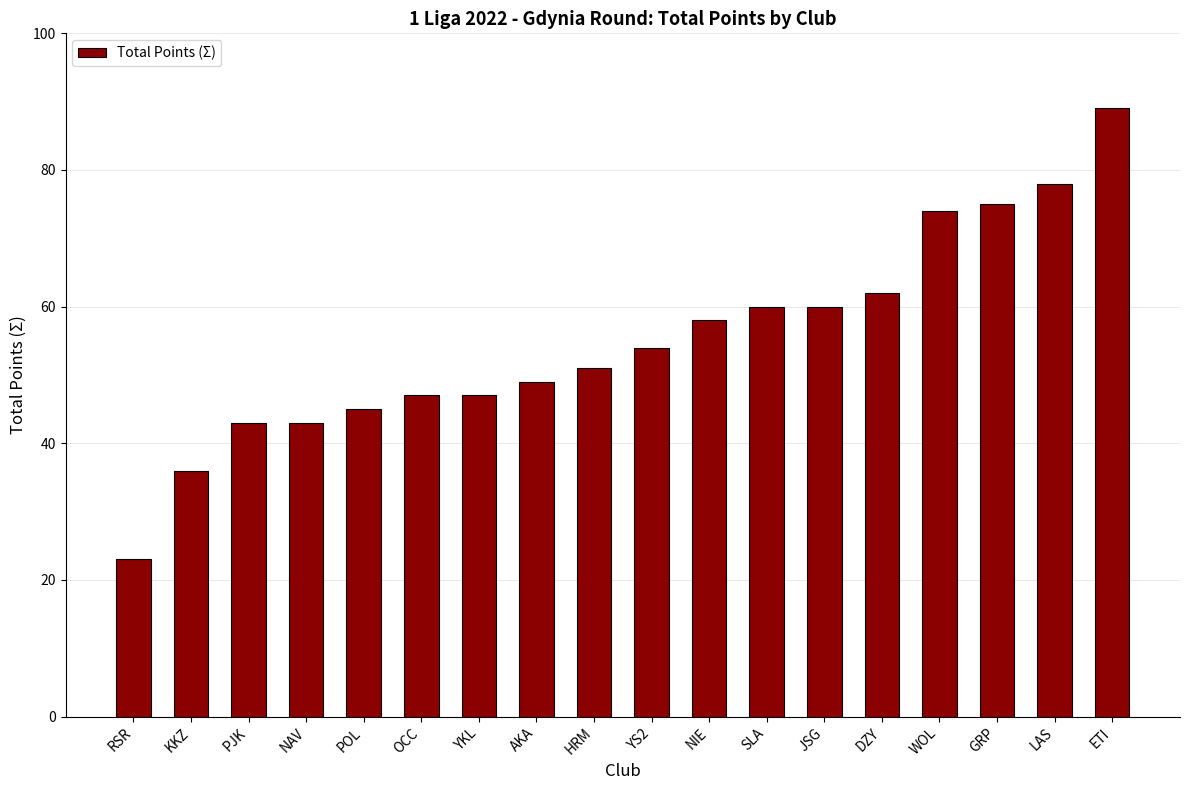

Reading left to right, what are all the values shown in this chart?

RSR=23	KKZ=36	PJK=43	NAV=43	POL=45	OCC=47	YKL=47	AKA=49	HRM=51	YS2=54	NIE=58	SLA=60	JSG=60	DZY=62	WOL=74	GRP=75	LAS=78	ETI=89